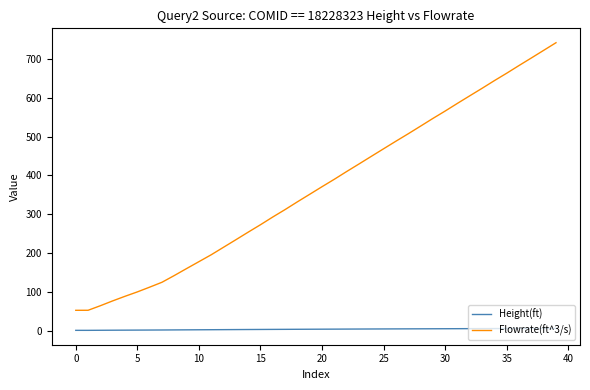

True or false: Height(ft) and Flowrate(ft^3/s) cross at least once.

False